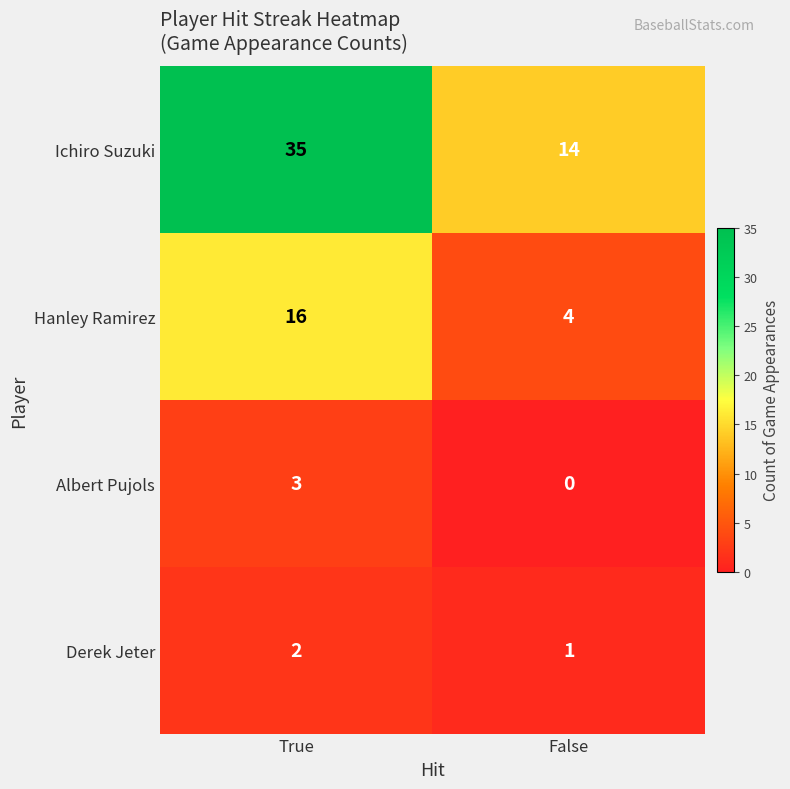

Where is Derek Jeter nearest to the value 1?

False